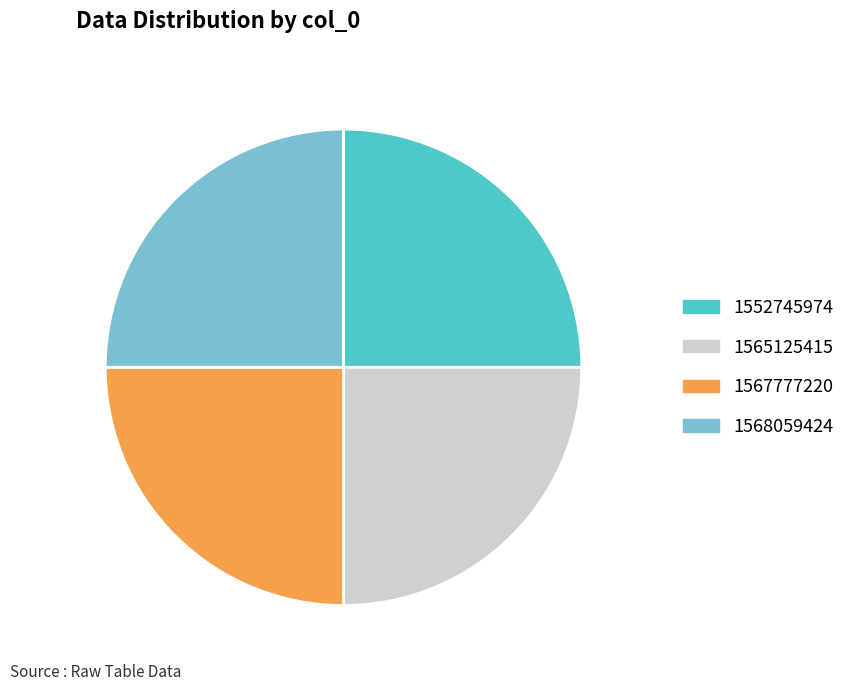

Approximately how many times larger is the value at 1565125415 compared to 1552745974?

1.0